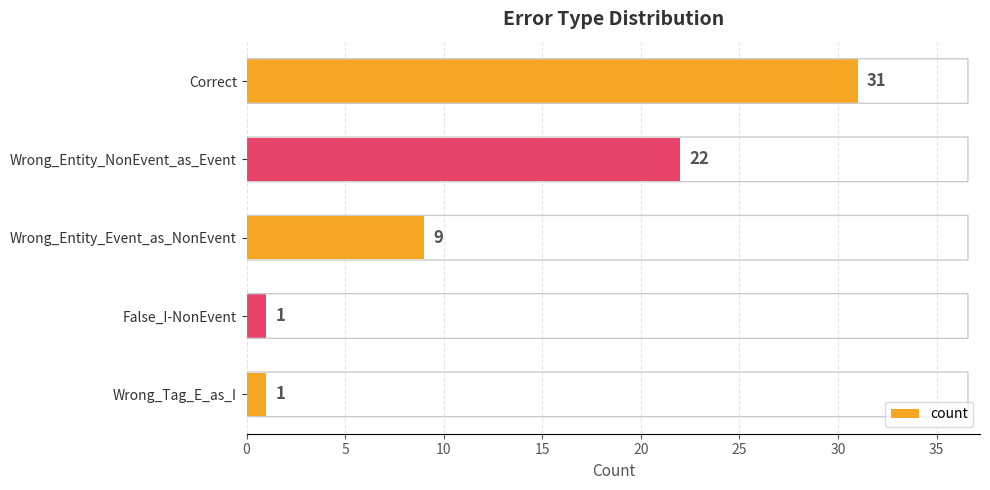

At which label is the value closest to 16?

Wrong_Entity_NonEvent_as_Event